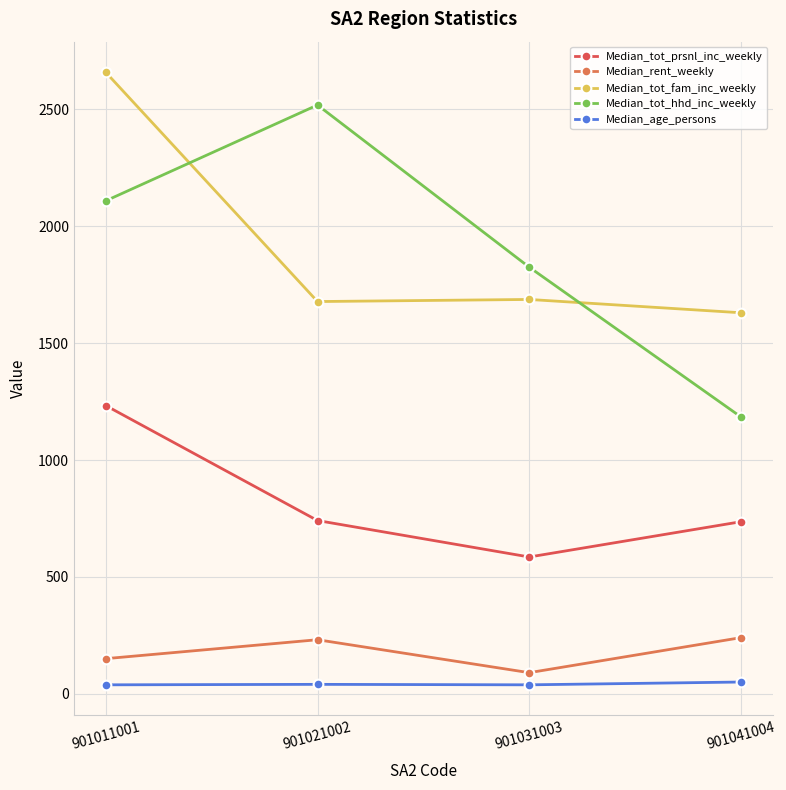

What is the sum of the Median_rent_weekly values at 901021002 and 901041004?

471